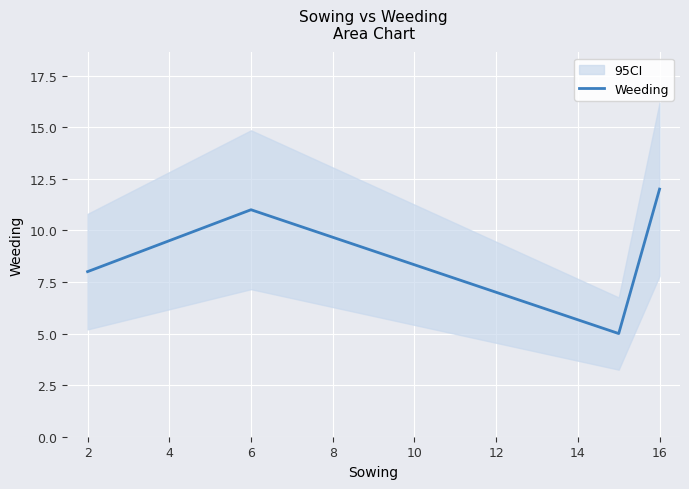

True or false: Weeding has more than 0 interior local peaks.

True